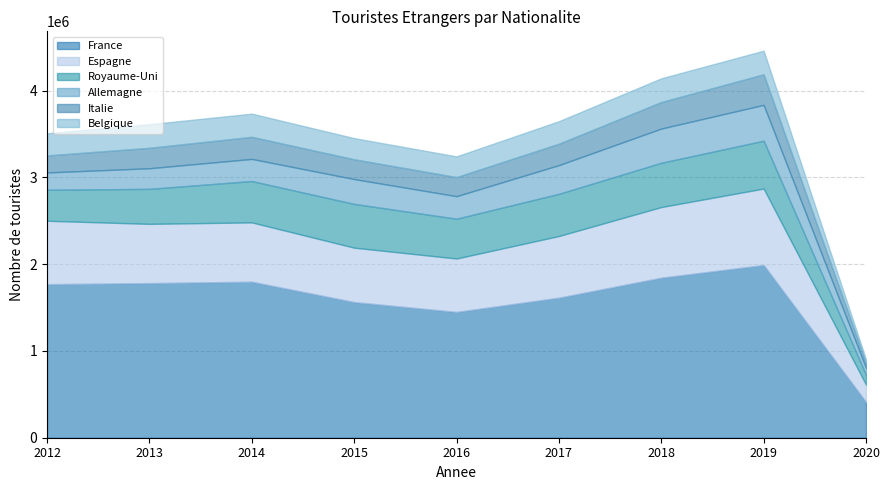

True or false: Belgique and Allemagne cross at least once.

True